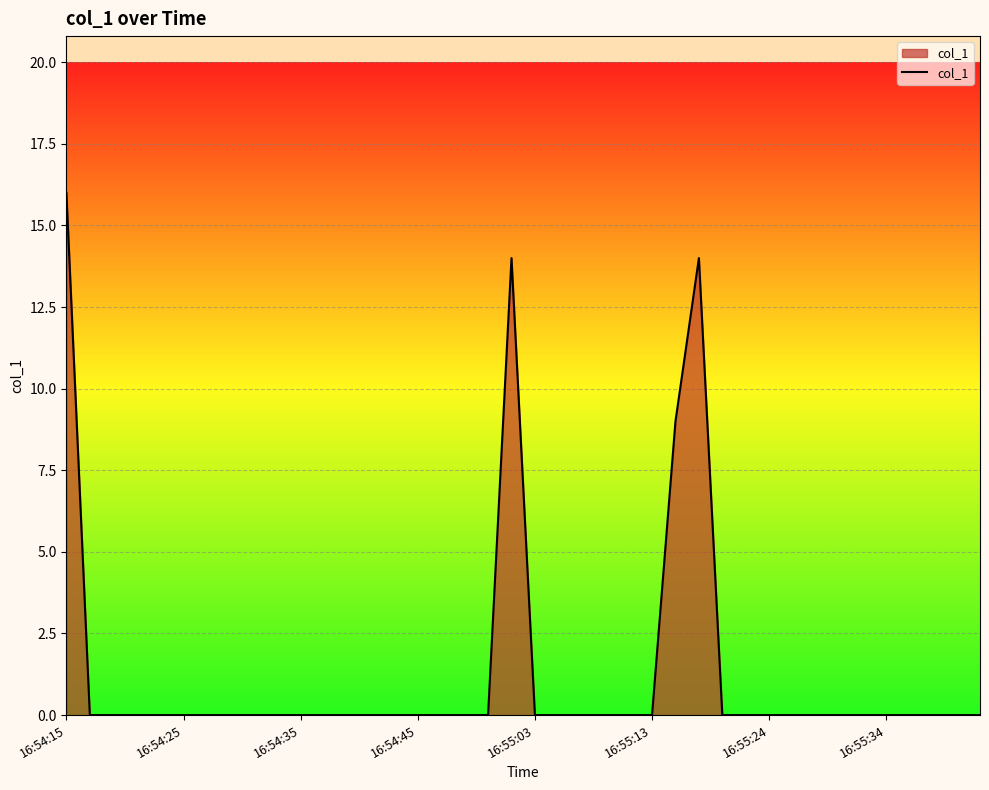

What is the maximum value shown in the chart?

16